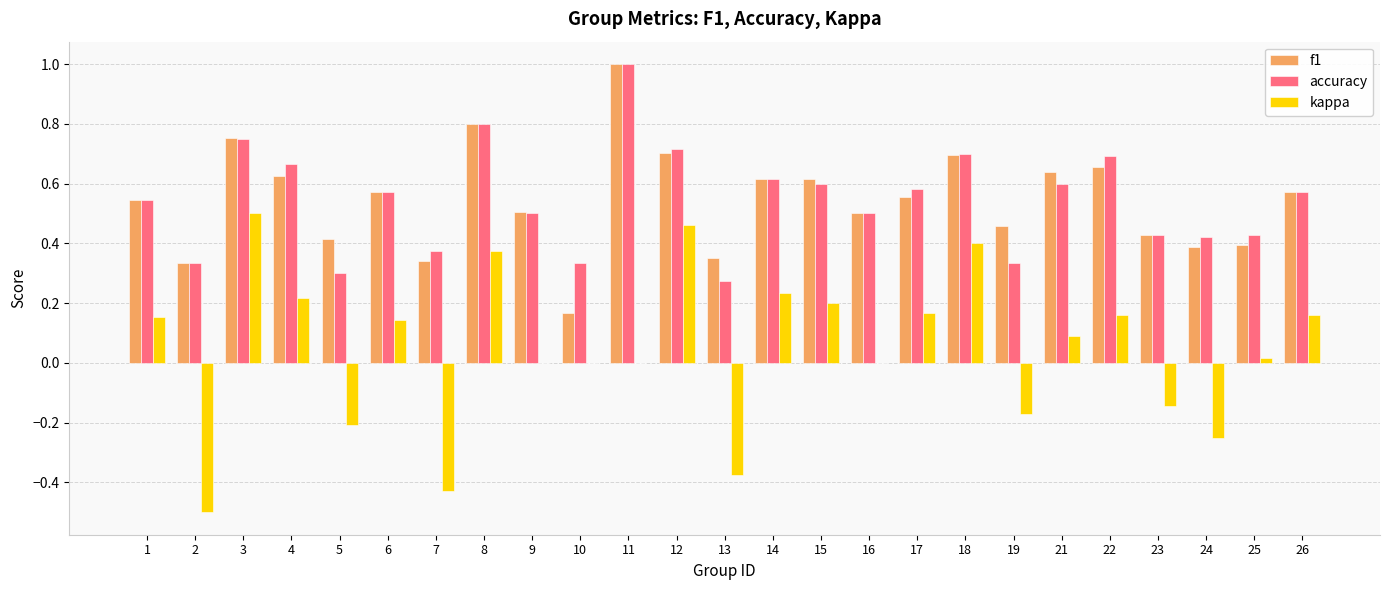

What is the greatest value displayed?

1.0